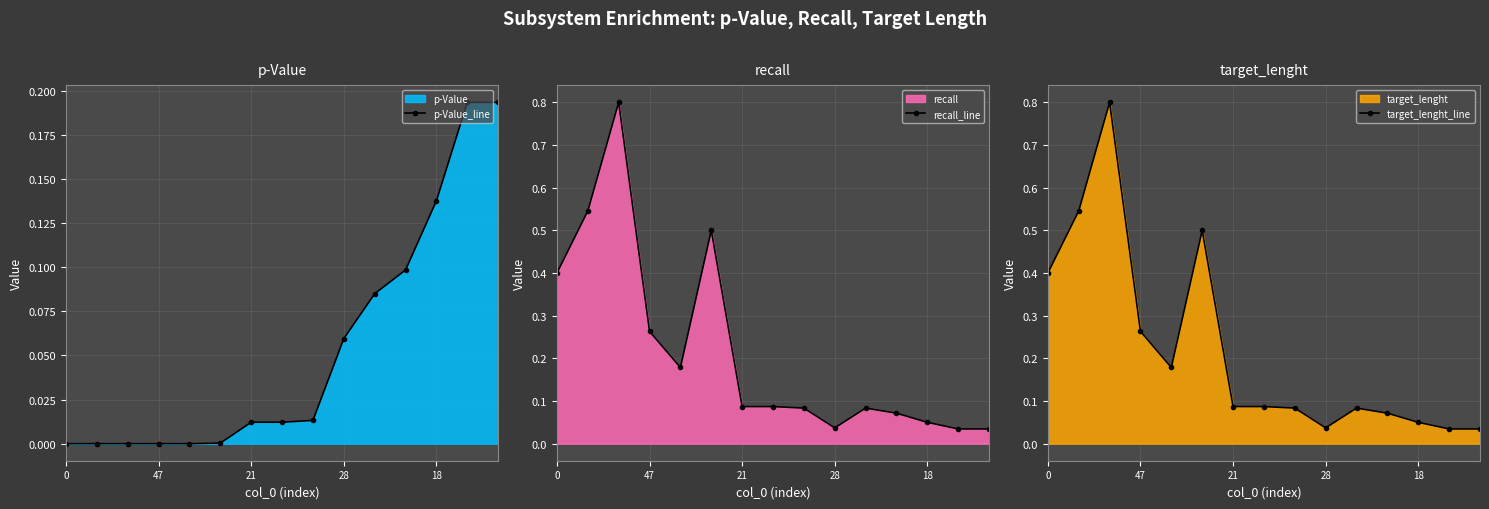

Which series has the largest total across all categories?

recall_line